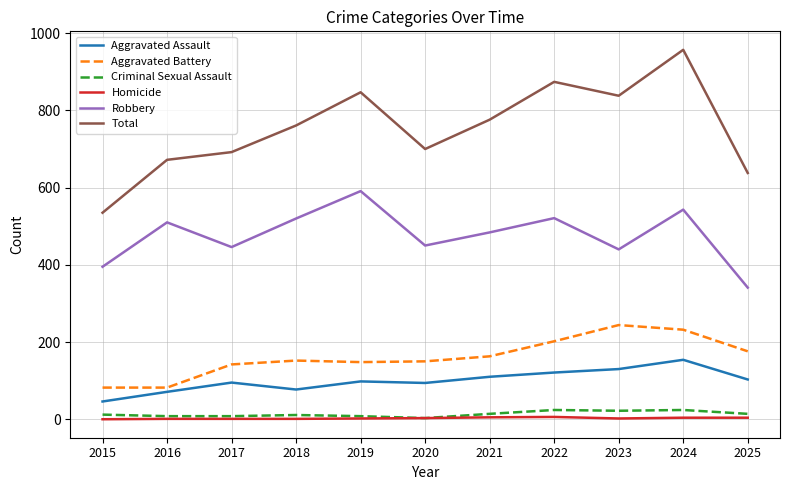

What is the difference between the maximum and minimum values in the Aggravated Assault series?

108